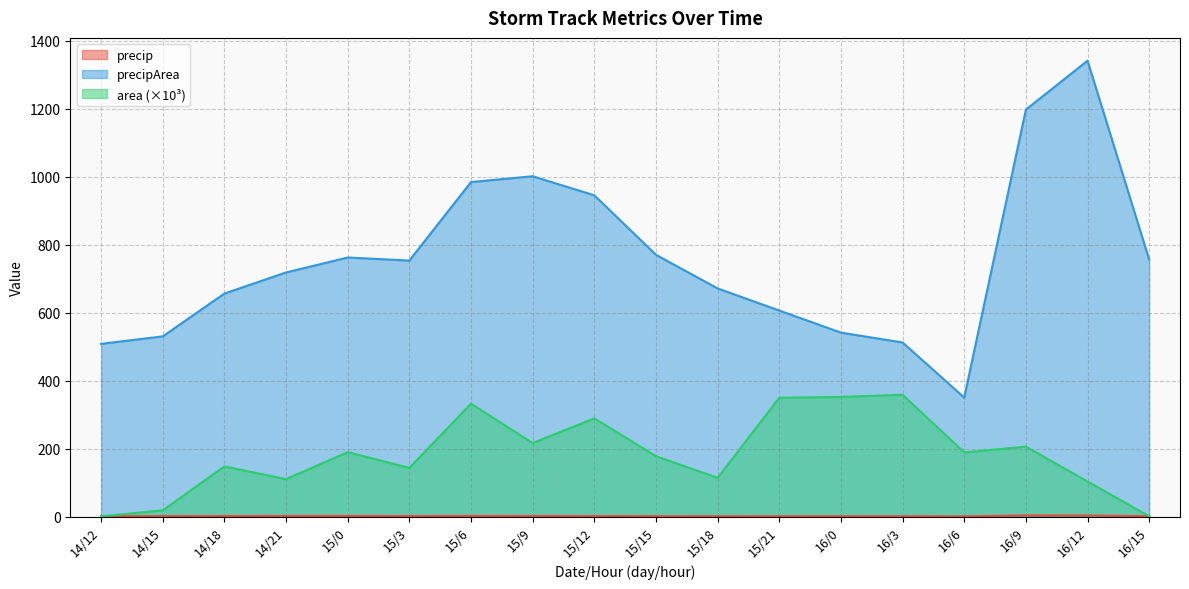

What is the value of the precip point at the 6th from the left?

1.4